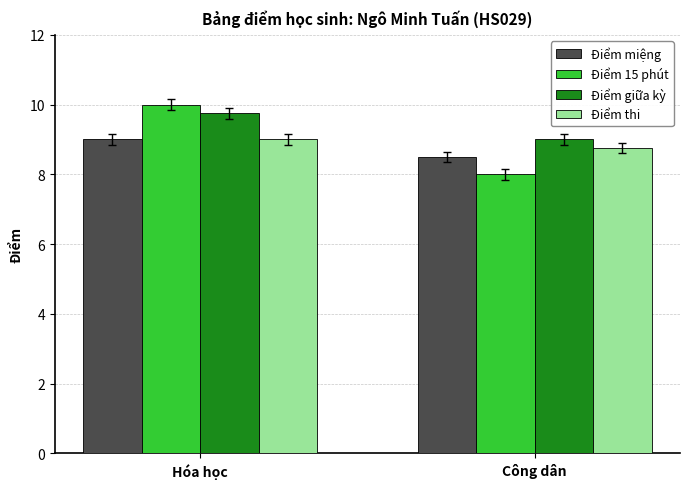

At which category is the sum across all series the highest?

Hóa học